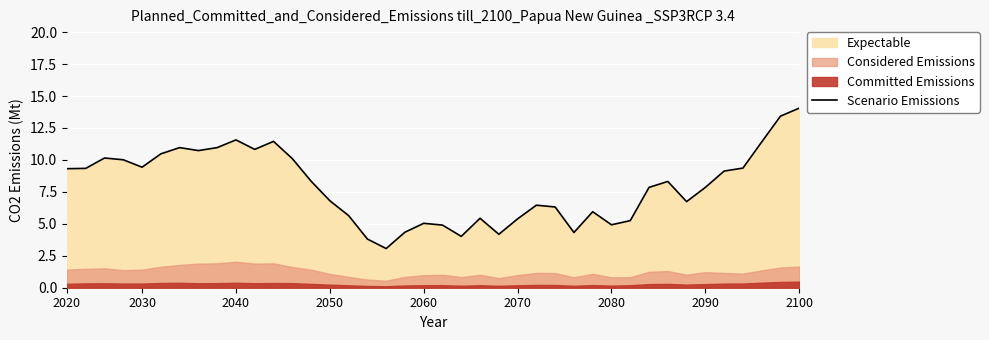

How many lines are shown in the chart?

1